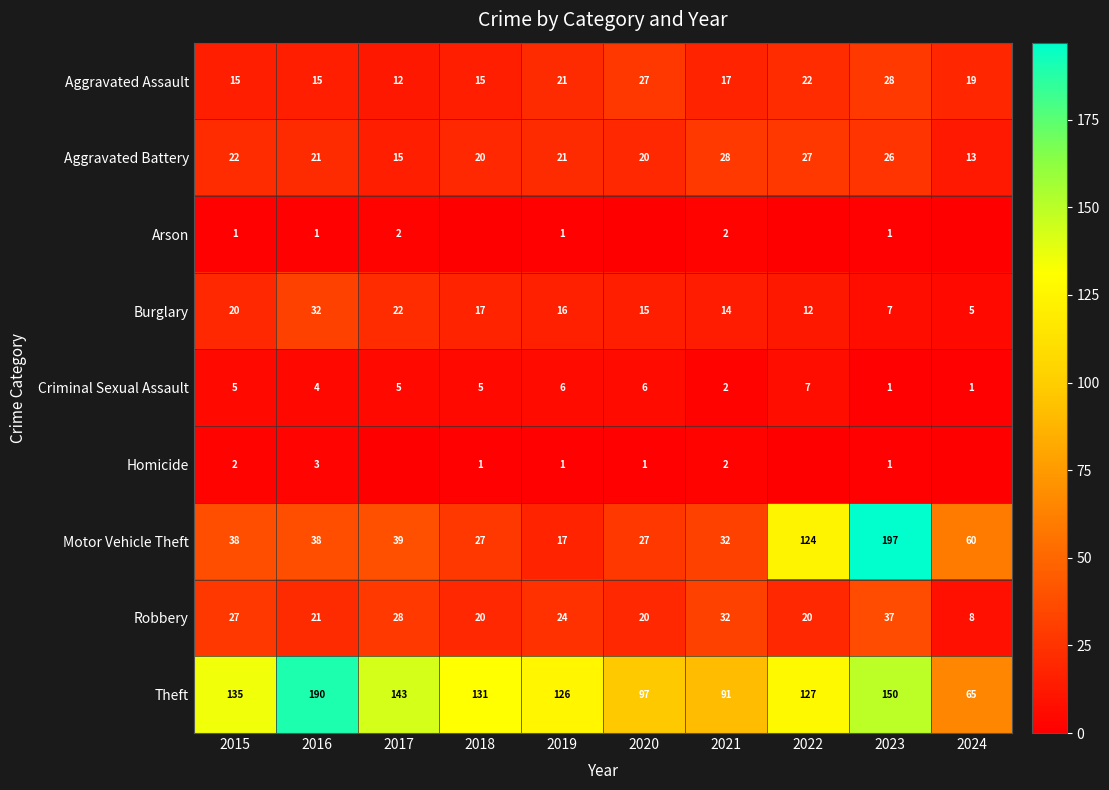

The value of Aggravated Battery at 2015 is 7. True or false?

False